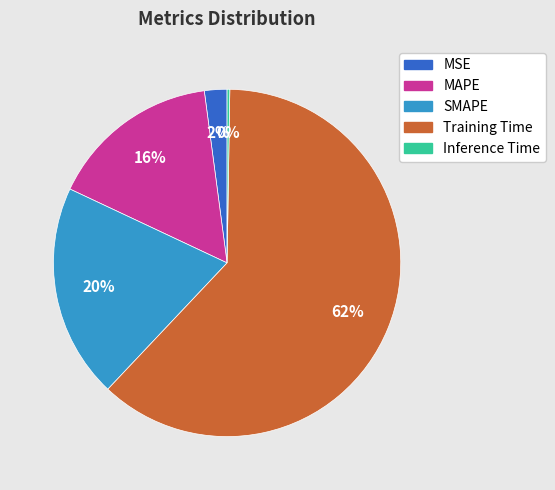

To the nearest percent, what is the average slice percentage?

20%